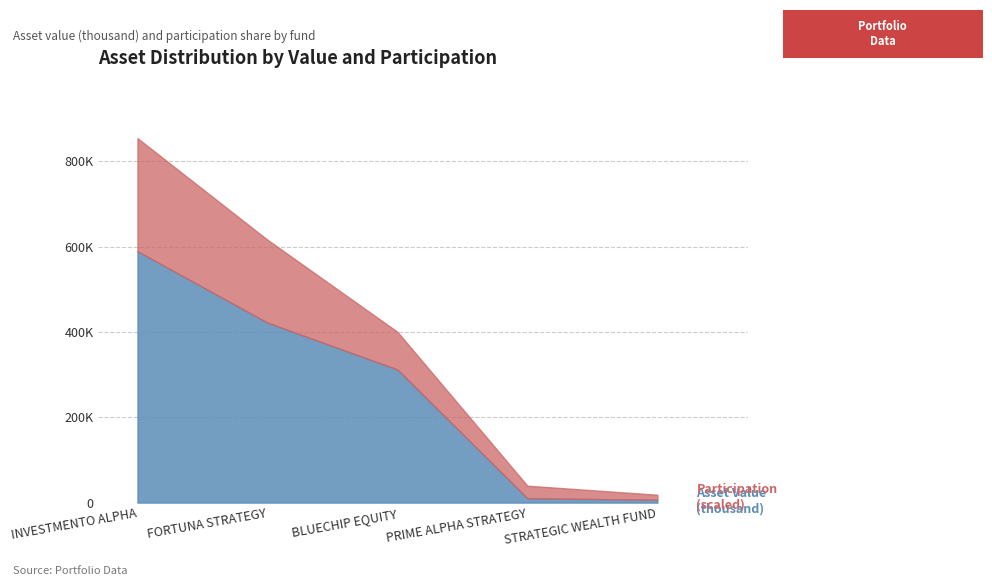

At which category is the sum across all series the highest?

INVESTMENTO ALPHA